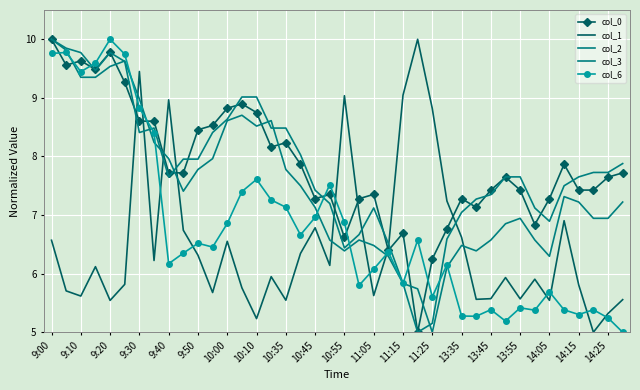

How many interior local peaks does the col_2 series have?

7